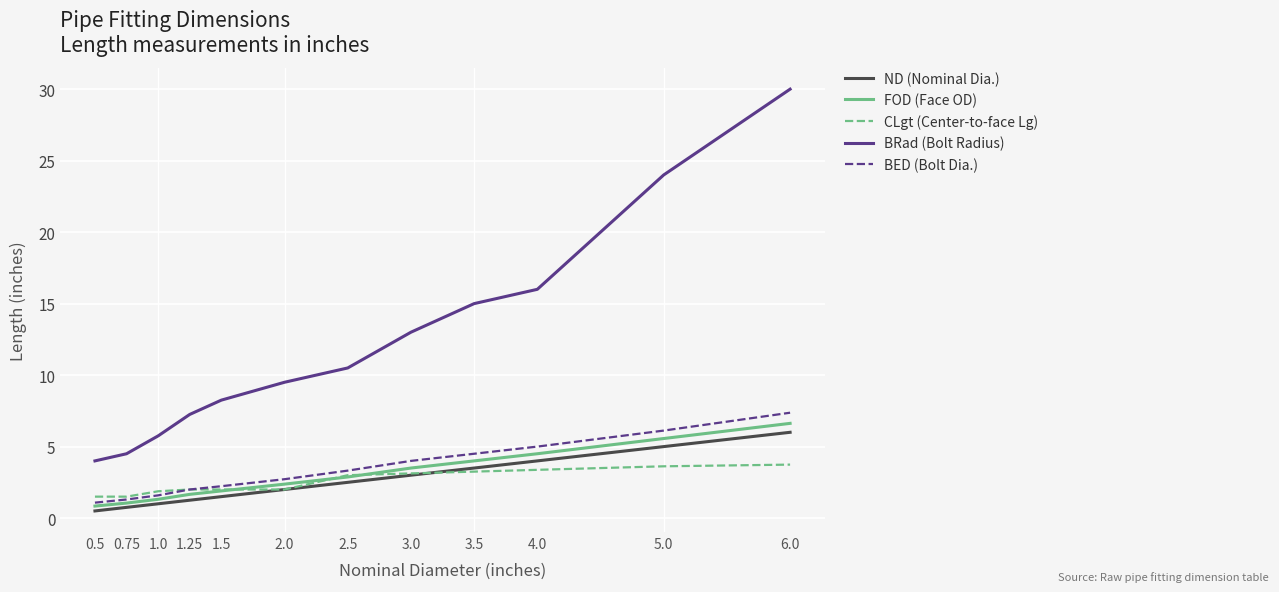

Is the value of BRad (Bolt Radius) at 2.5 greater than the value of CLgt (Center-to-face Lg) at 6.0?

Yes